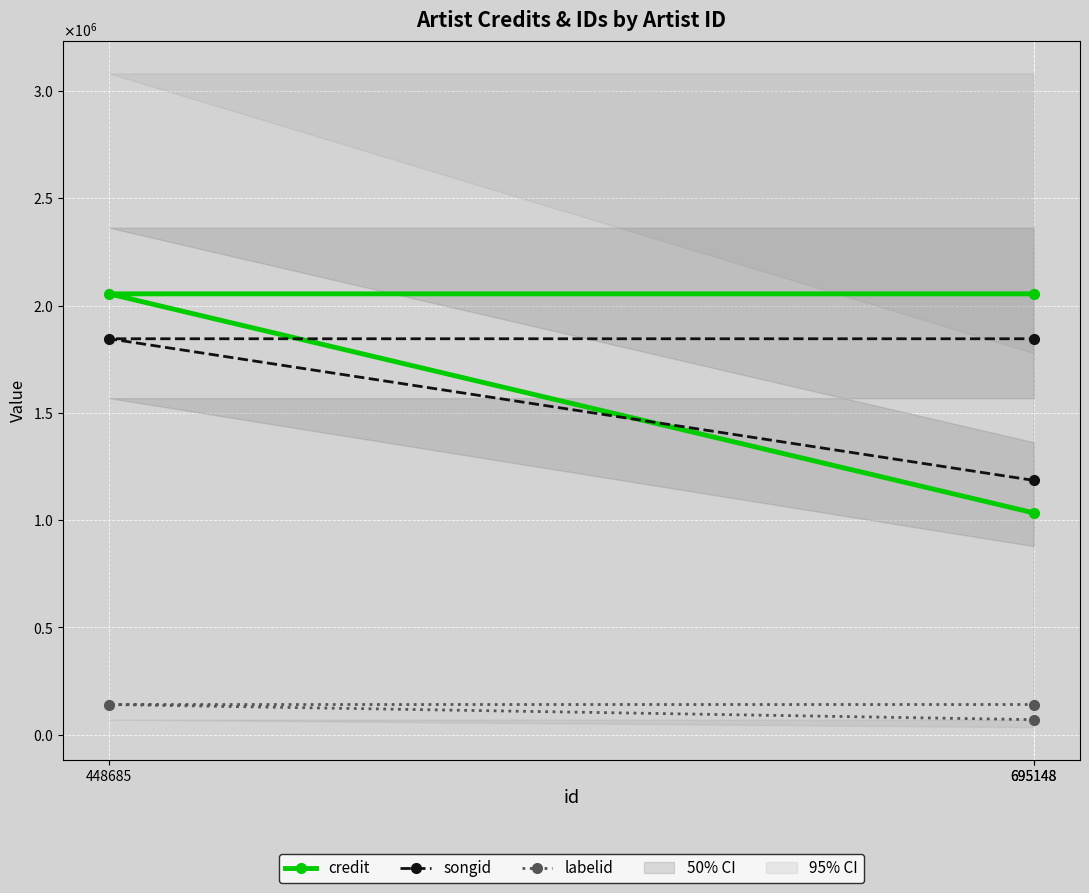

Which series has the widest spread of values?

credit